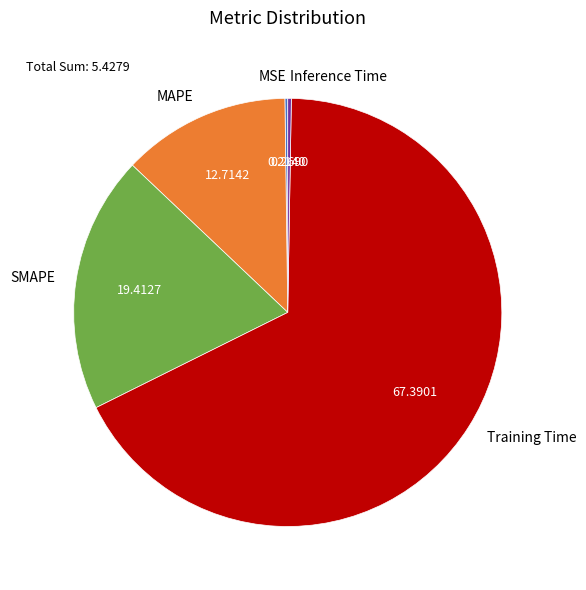

Between SMAPE and Training Time, which is larger?

Training Time